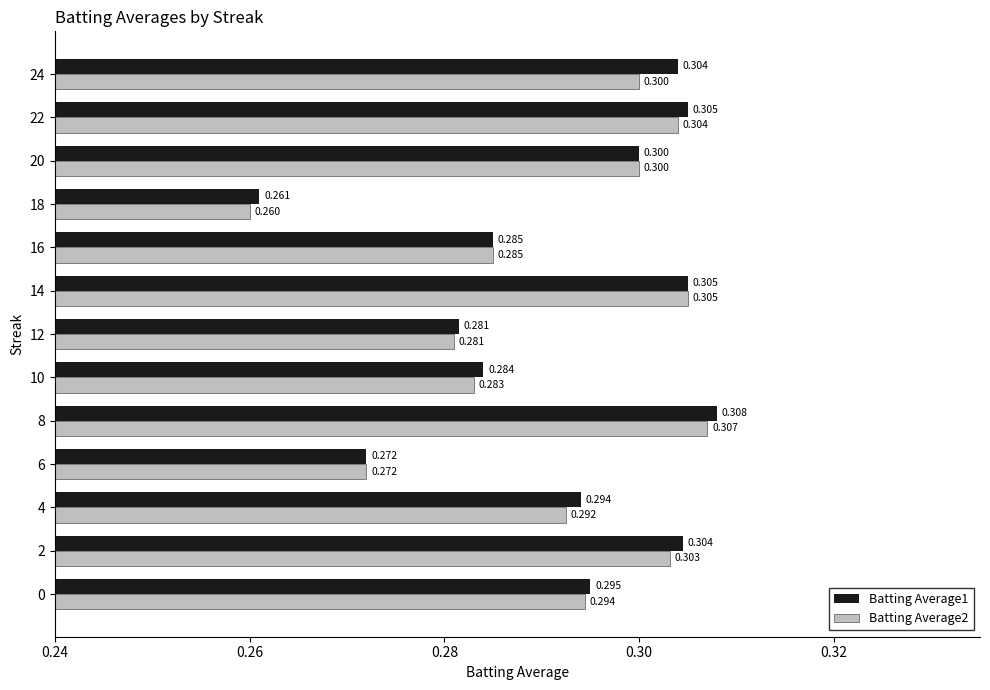

At which category is the sum across all series the highest?

8